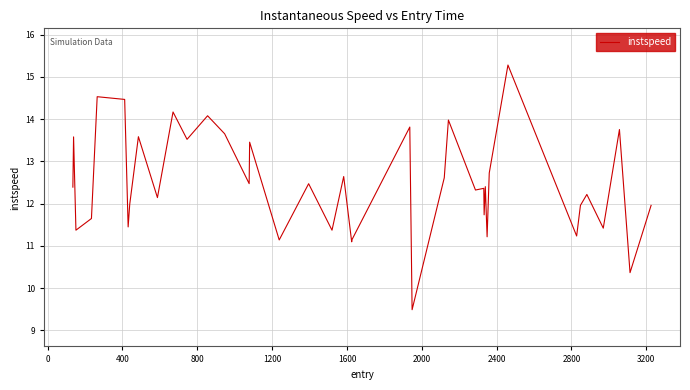

How many lines are shown in the chart?

1